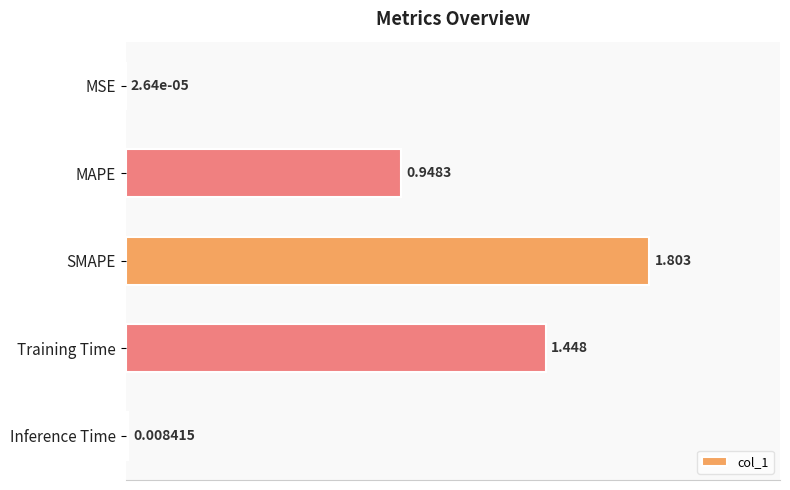

Which label corresponds to the largest value in the chart?

SMAPE